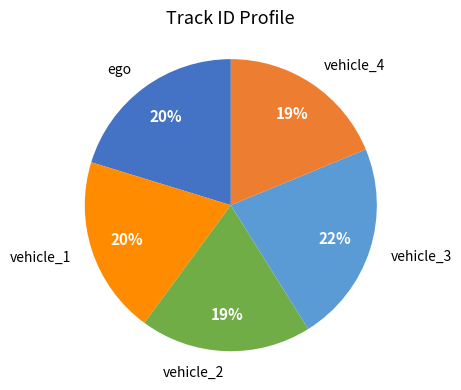

To the nearest percent, what is the average slice percentage?

20%